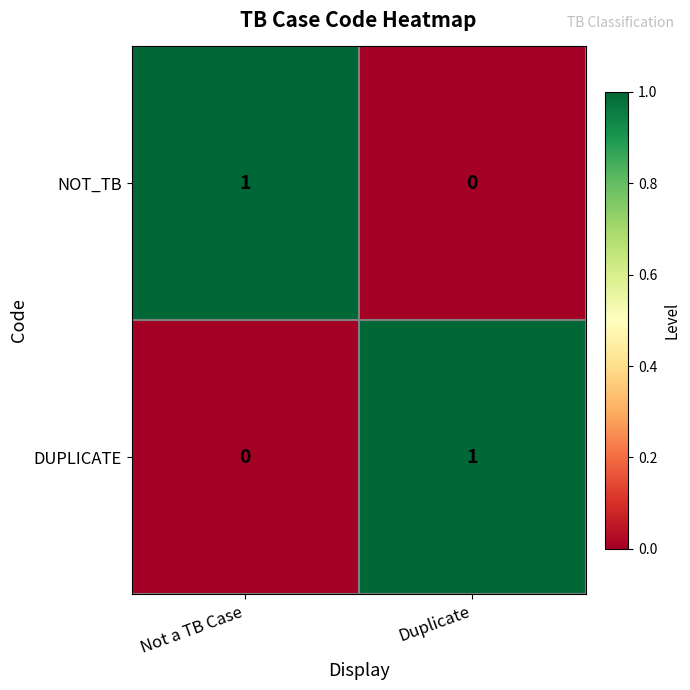

True or false: NOT_TB has a value of 1 at Not a TB Case.

True